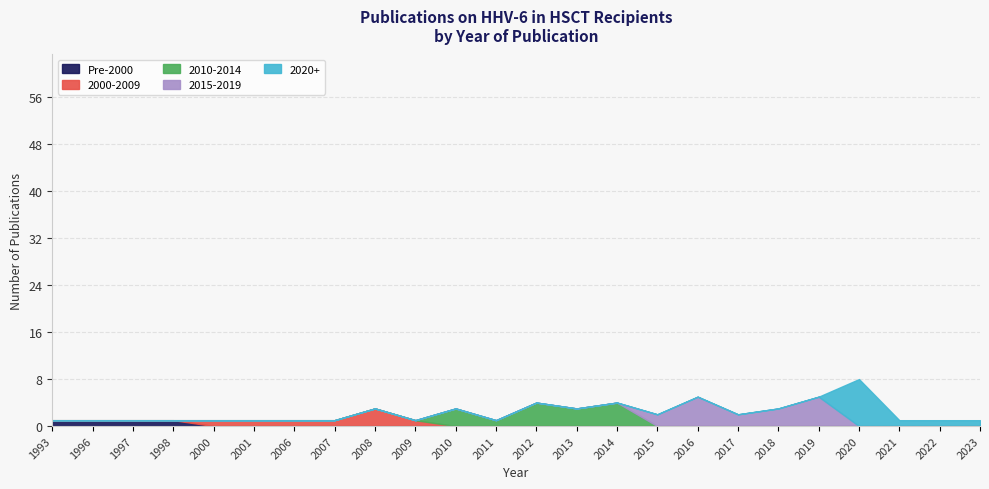

Reading left to right, transcribe all the data shown in this chart.

1	1	1	1	1	1	1	1	3	1	3	1	4	3	4	2	5	2	3	5	8	1	1	1